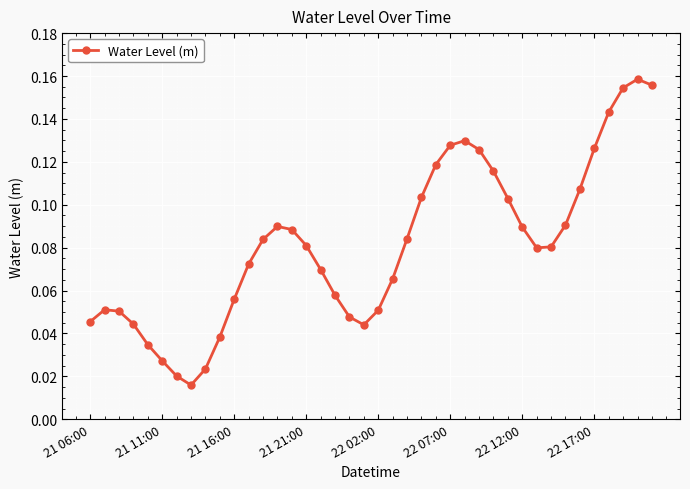

What is the sum of all values?

3.3